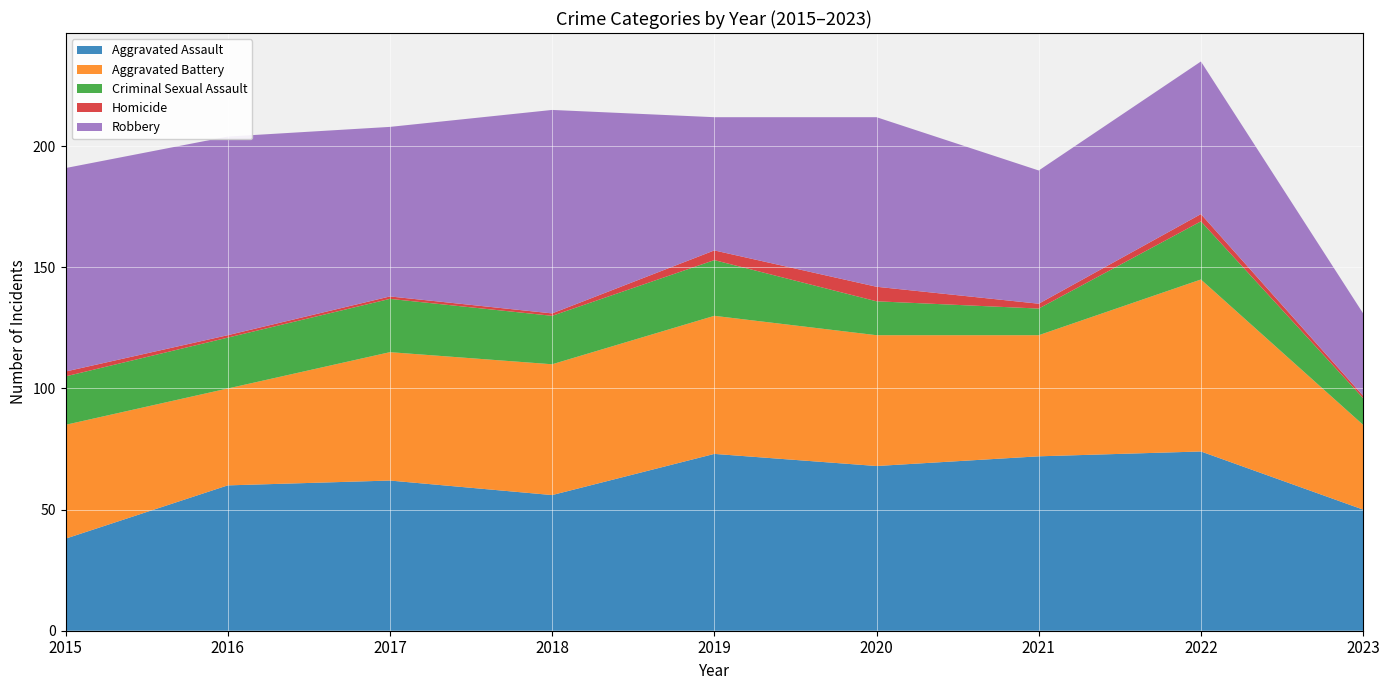

Reading right to left, extract all data points from this chart.

Aggravated Assault: 50	74	72	68	73	56	62	60	38
Aggravated Battery: 35	71	50	54	57	54	53	40	47
Criminal Sexual Assault: 11	24	11	14	23	20	22	21	20
Homicide: 1	3	2	6	4	1	1	1	2
Robbery: 34	63	55	70	55	84	70	82	84